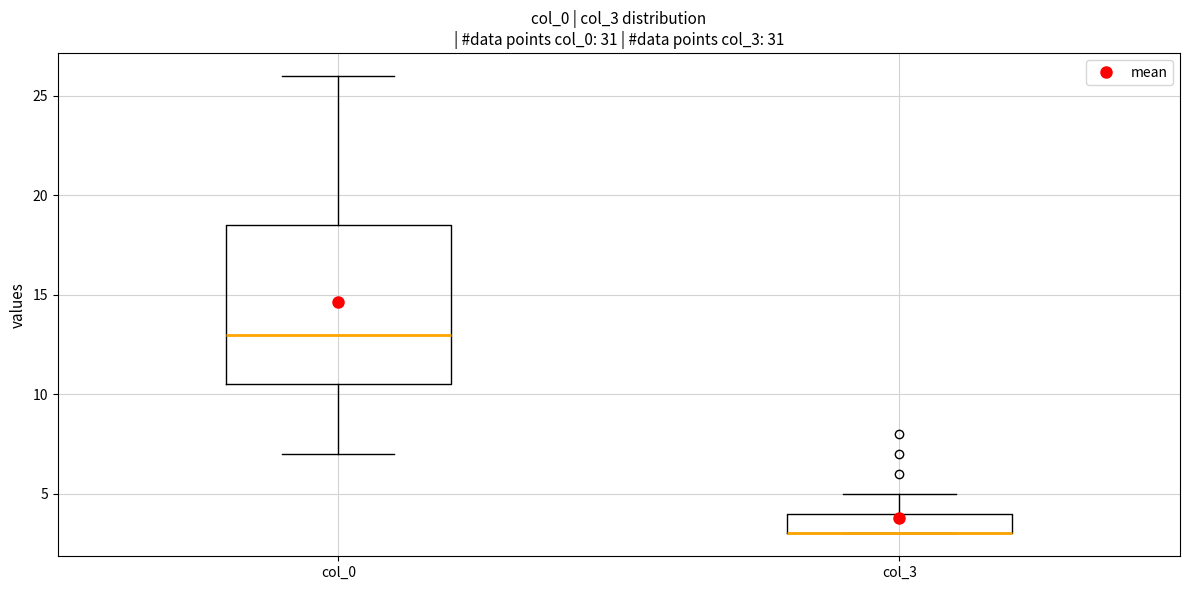

Reading left to right, transcribe this box plot: for each box, give where its median line is, the range the box spans, and where its two whiskers end, as read against the y-axis. The values are not printed on the chart, so give them approximately, as read against the axis.

col_0: median 13.0, box 10.5 to 18.5, whiskers 7.0 to 26.0
col_3: median 3.0 (drawn on the box's lower edge), box 3.0 to 4.0, whiskers 3.0 to 5.0